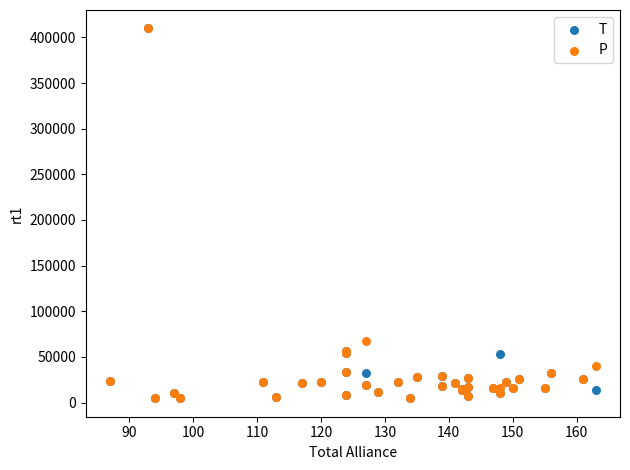

Across all series, what Y value is closest to 207257?

67395